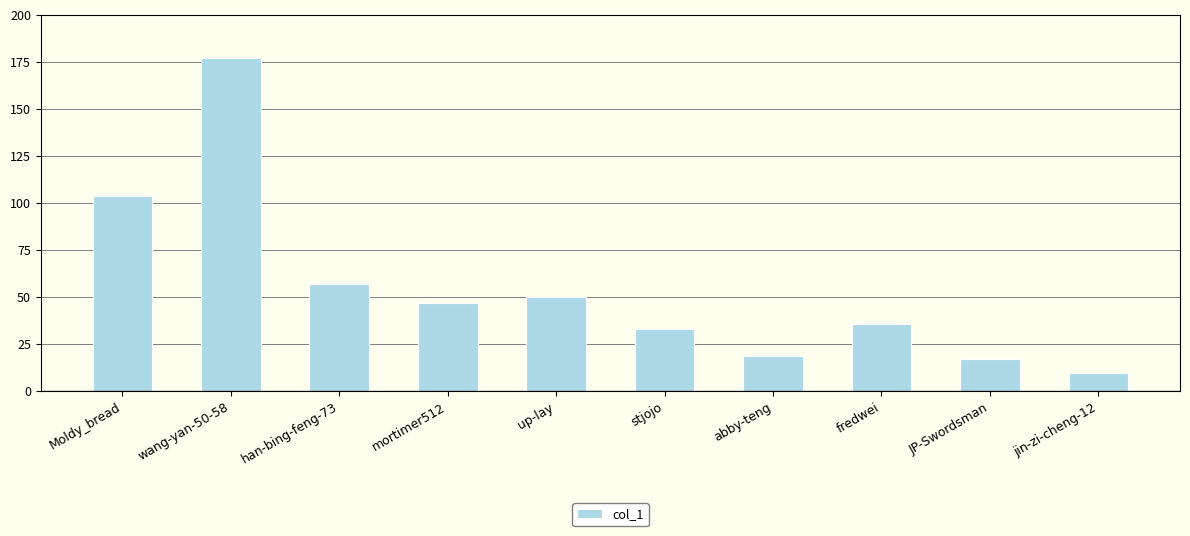

Reading right to left, transcribe all the data shown in this chart.

jin-zi-cheng-12=10	JP-Swordsman=17	fredwei=36	abby-teng=19	stjojo=33	up-lay=50	mortimer512=47	han-bing-feng-73=57	wang-yan-50-58=177	Moldy_bread=104